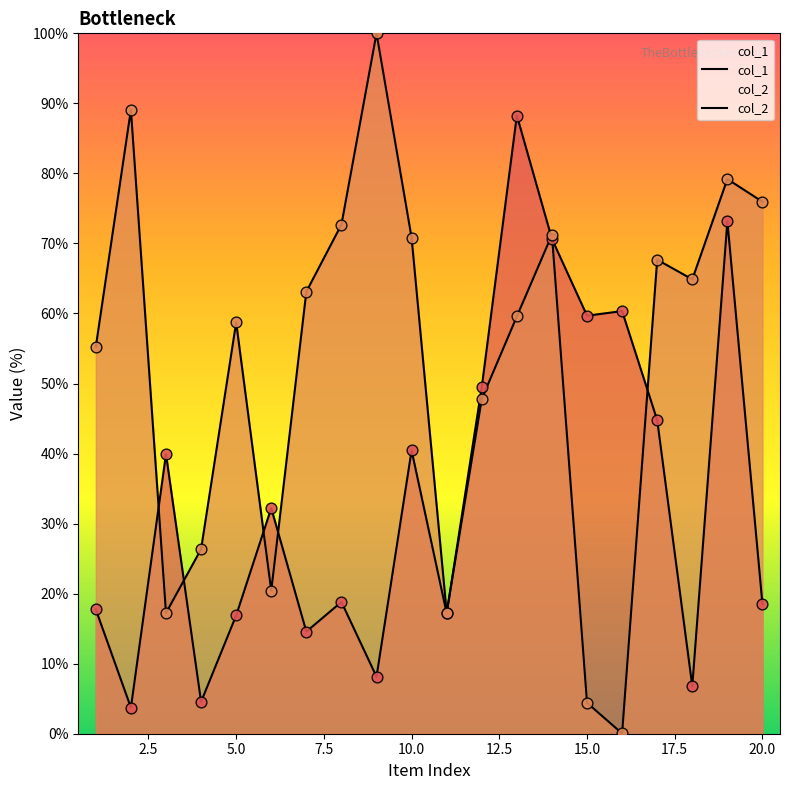

What are all the series names shown in the legend?

col_1, col_2